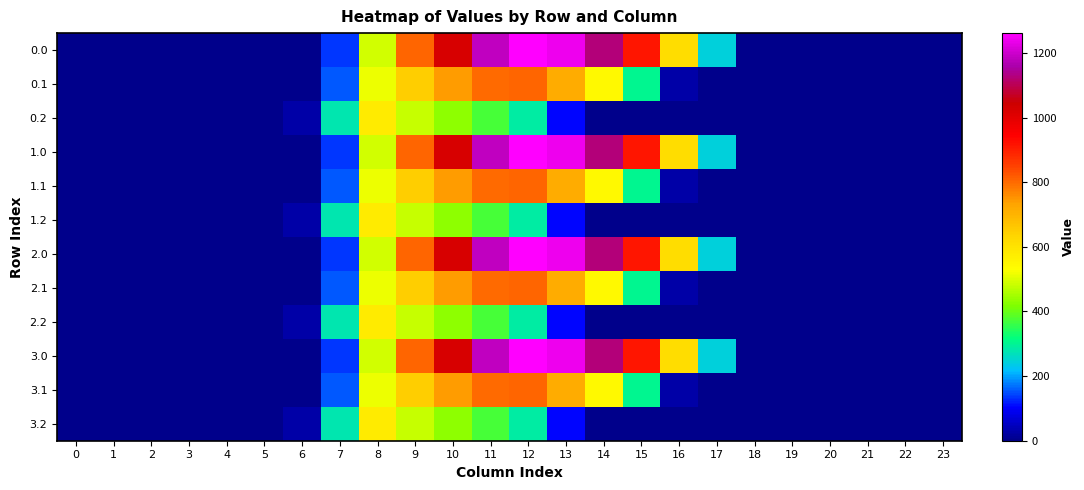

Count the number of categories in the chart.

24